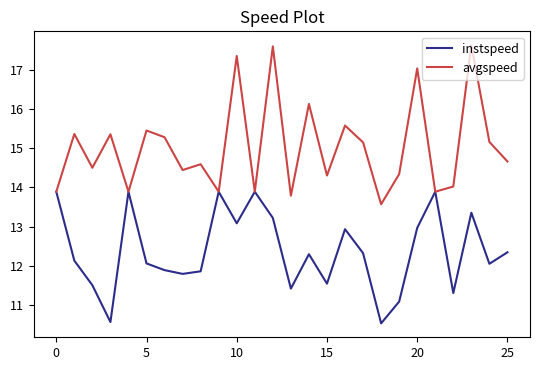

How many lines are shown in the chart?

2